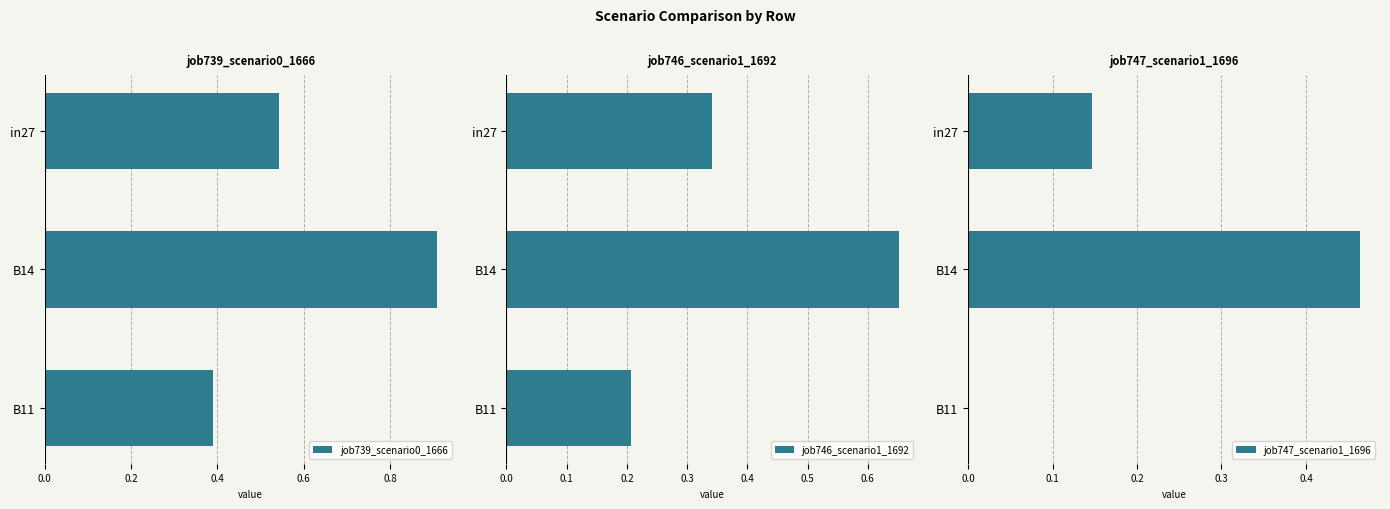

The job739_scenario0_1666 series shows 0.9 at B14. True or false?

True